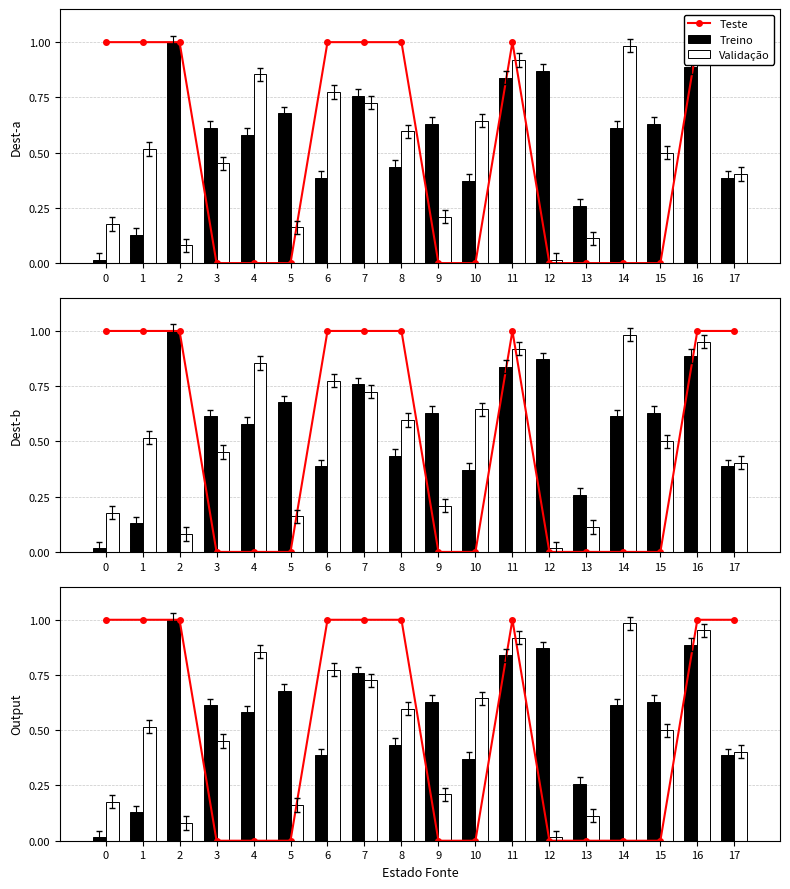

Reading right to left, list all the values displayed in this chart.

Teste: 1.0	1.0	0.0	0.0	0.0	0.0	1.0	0.0	0.0	1.0	1.0	1.0	0.0	0.0	0.0	1.0	1.0	1.0
Treino: 0.4	0.9	0.6	0.6	0.3	0.9	0.8	0.4	0.6	0.4	0.8	0.4	0.7	0.6	0.6	1.0	0.1	0.0
Validação: 0.4	1.0	0.5	1.0	0.1	0.0	0.9	0.6	0.2	0.6	0.7	0.8	0.2	0.9	0.5	0.1	0.5	0.2